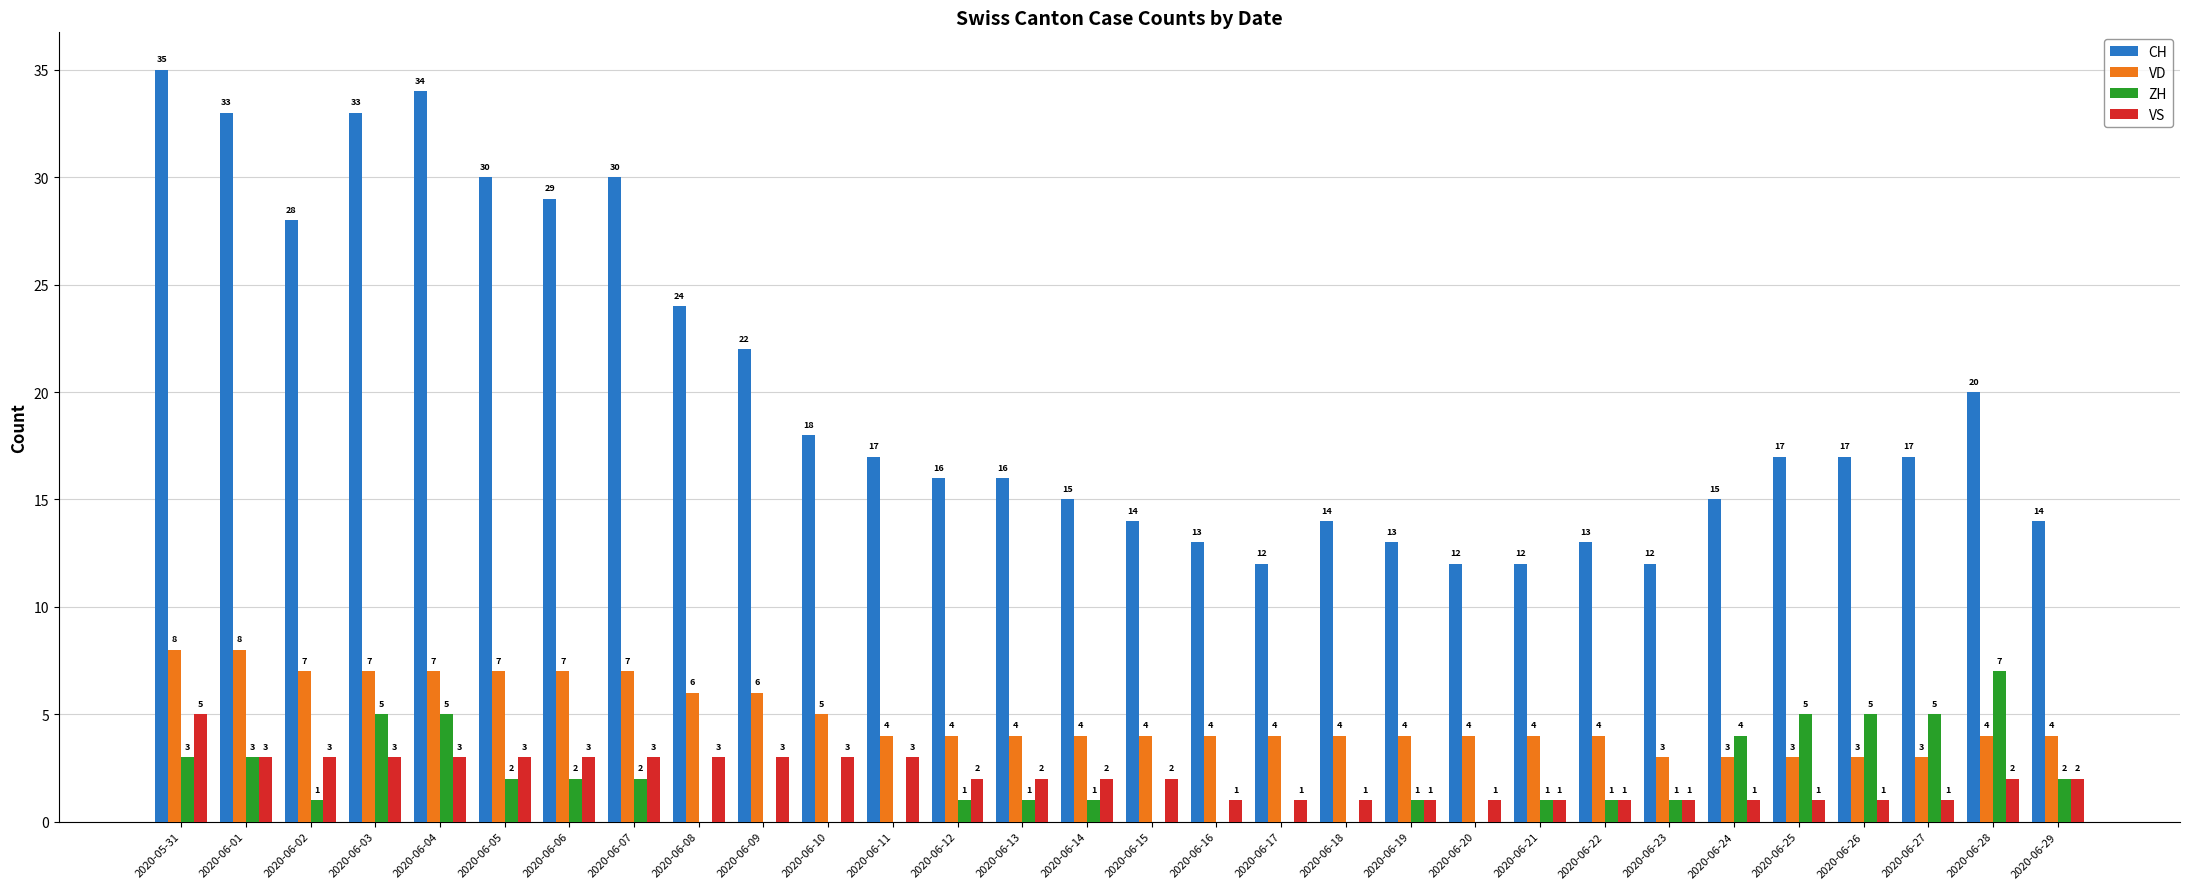

Between 2020-05-31 and 2020-06-29, which series saw the biggest shift?

CH